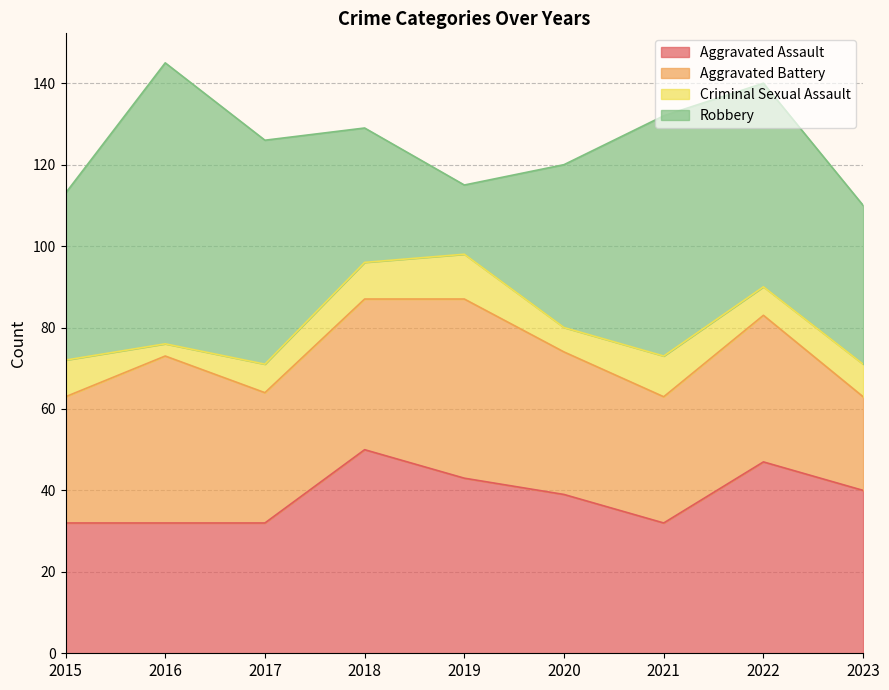

What is the spread (max minus min) of values at 2020?

34